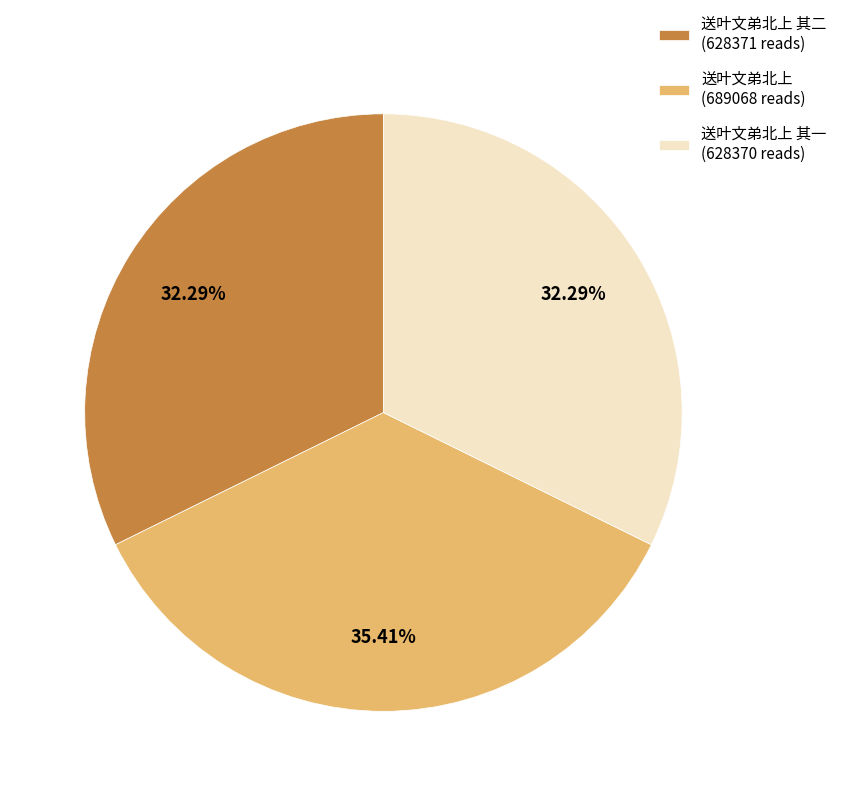

Combined, do 送叶文弟北上 其二 (628371 reads) and 送叶文弟北上 (689068 reads) account for over 50%?

Yes